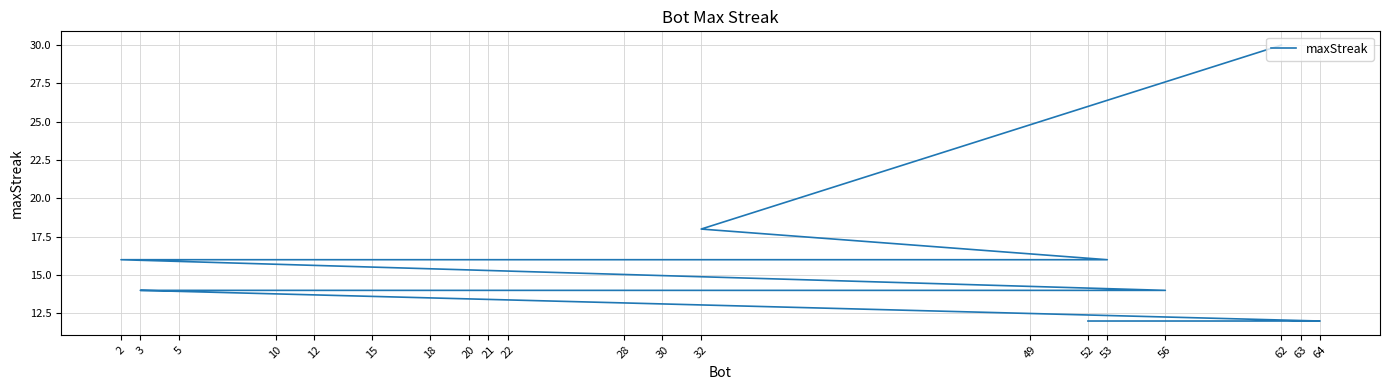

What is the sum of all values?

308